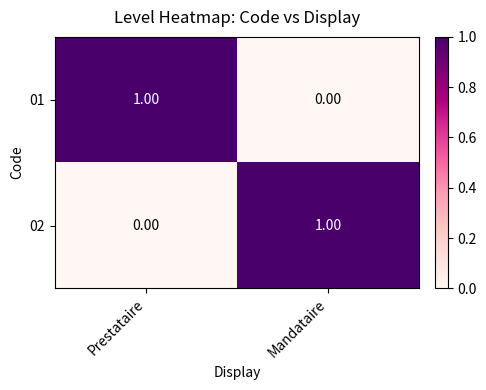

How many values in the 01 series are below 1?

1